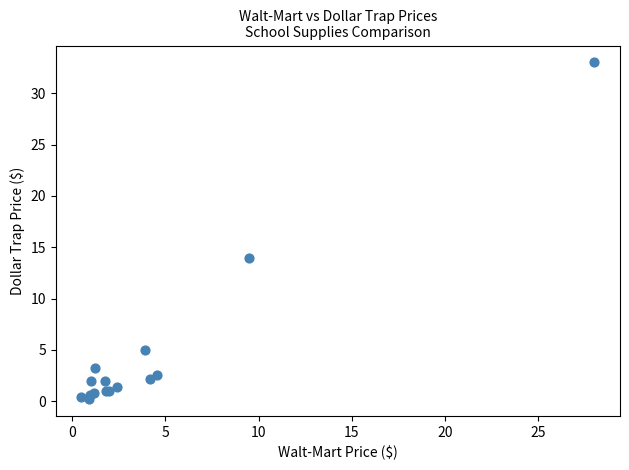

What Y value in the scatter plot is closest to 16?

14.0